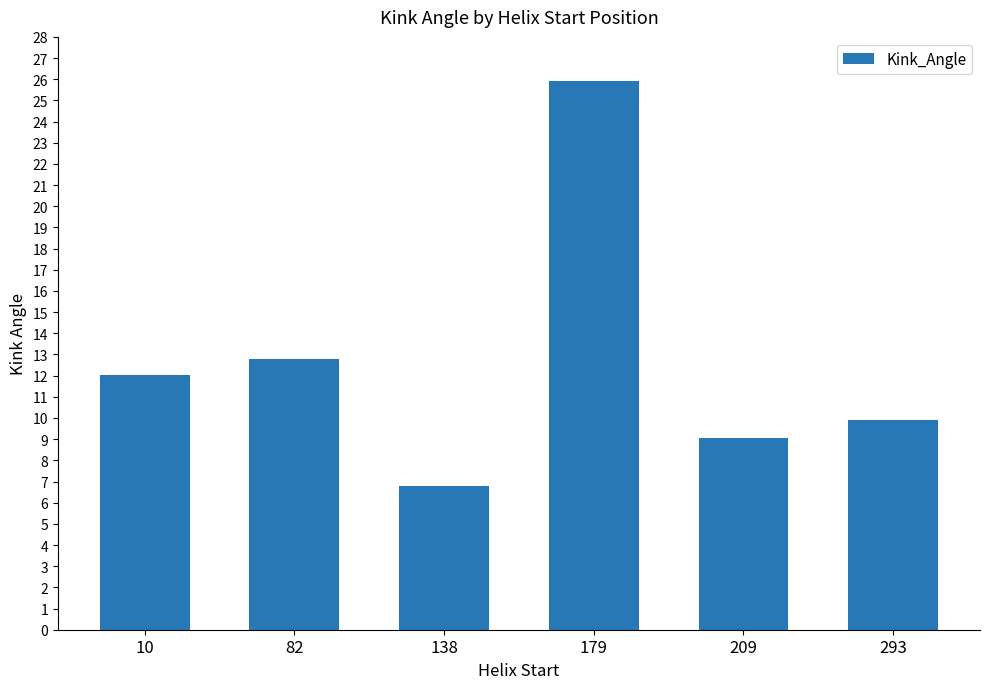

Rank the categories by value from highest to lowest.

179, 82, 10, 293, 209, 138